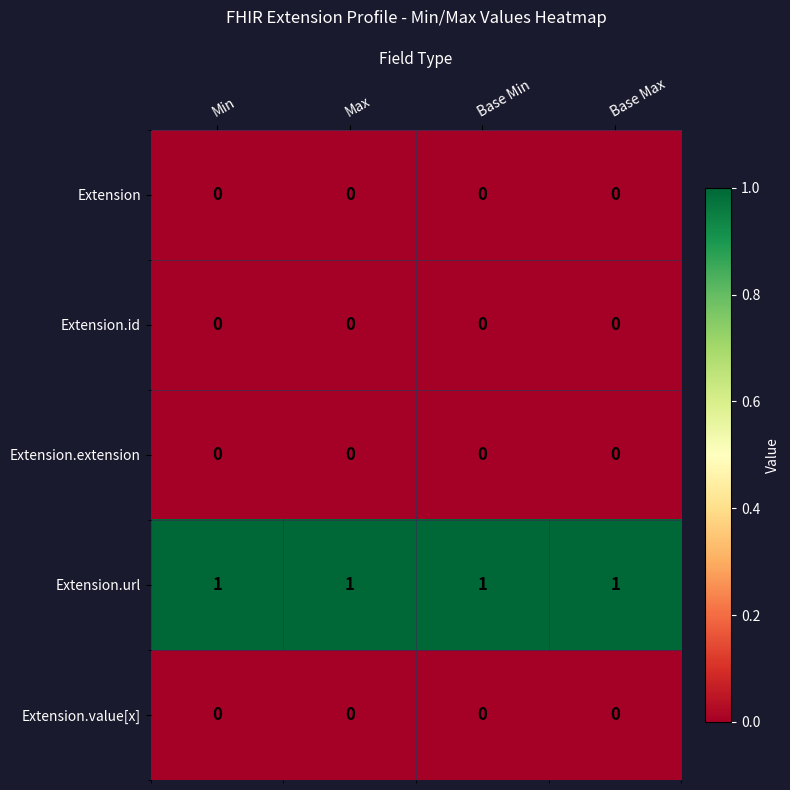

Is it true that Extension.id equals 0 at Max?

True